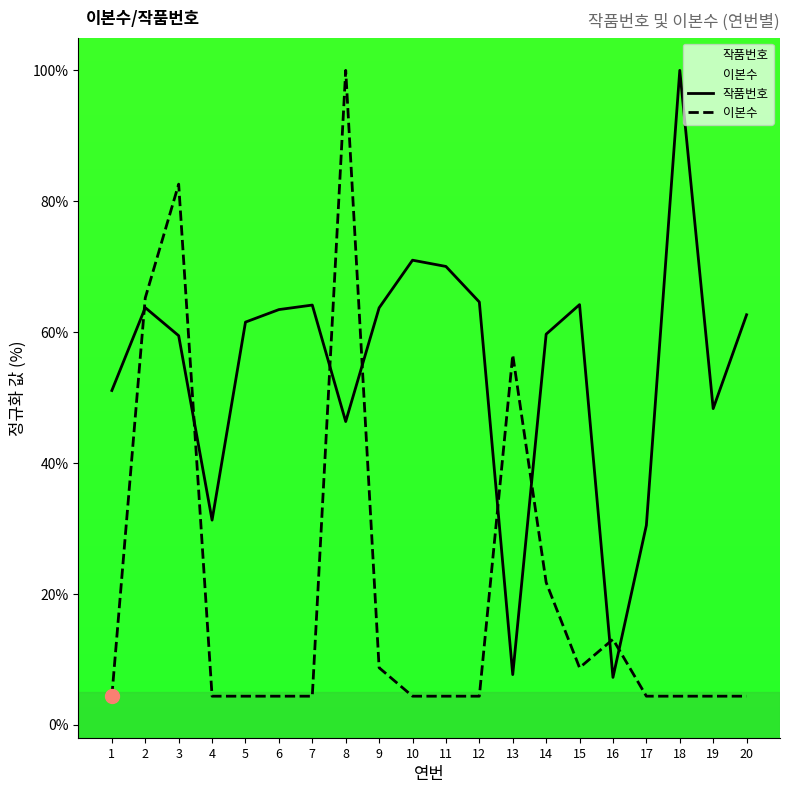

What is the average value of the 이본수 series?

20.4